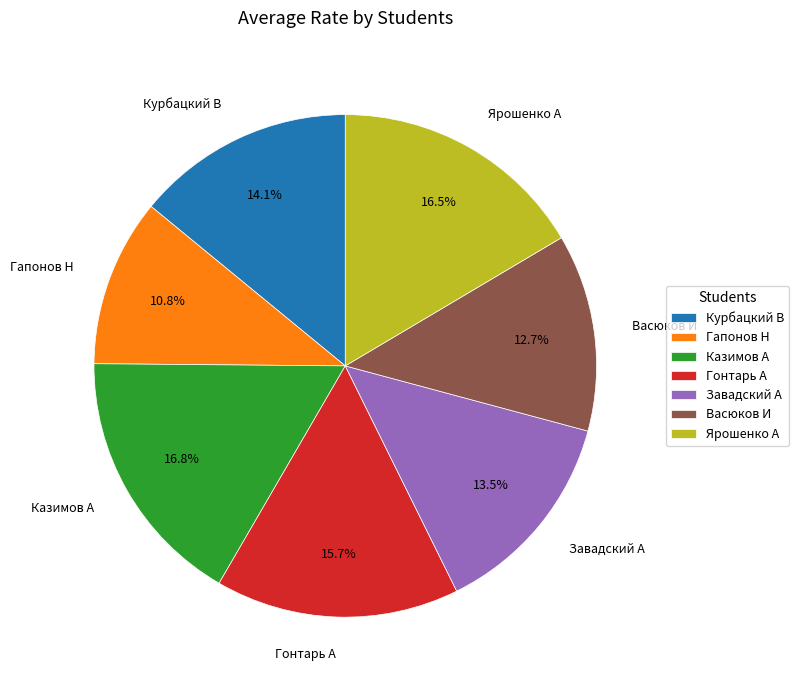

To the nearest percent, what is the difference between the Казимов А and Гонтарь А slice percentages?

1%